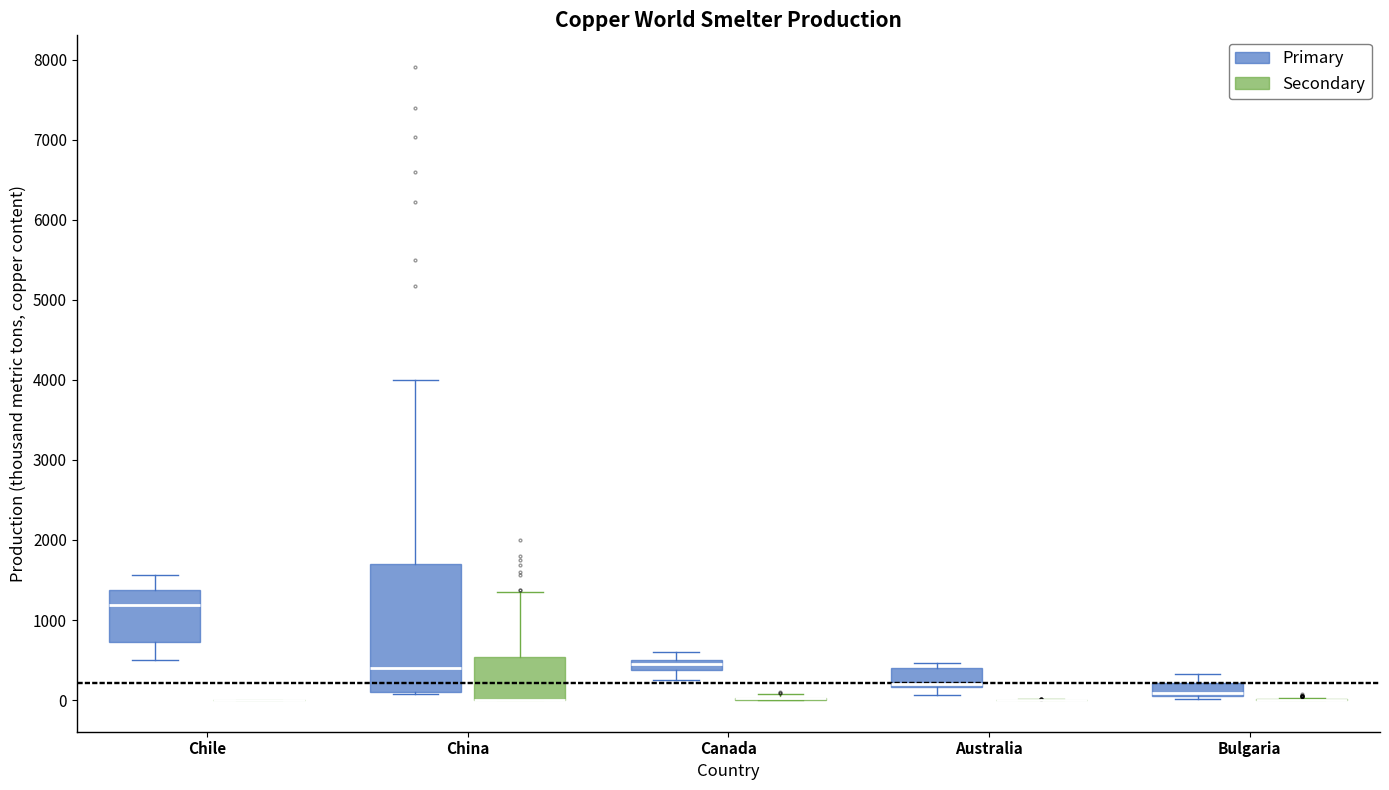

Which box is the tallest, from its lower edge to its upper edge?

China (Primary)